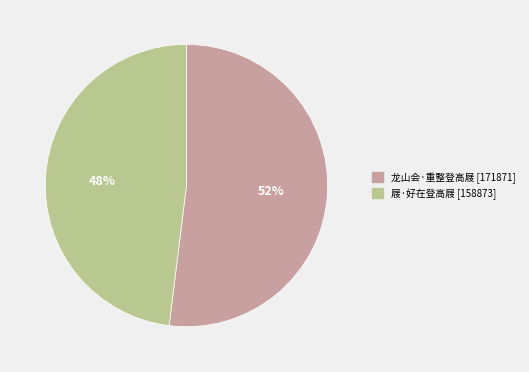

Do 龙山会·重整登高屐 and 屐·好在登高屐 together represent more than half of the pie?

Yes